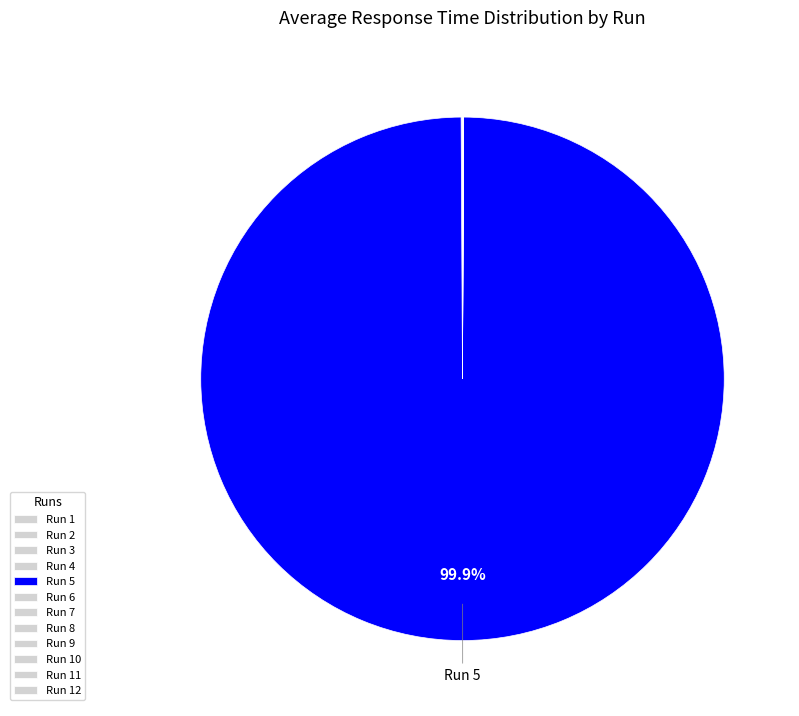

Is it true that Run 6 is 0% of the pie?

True